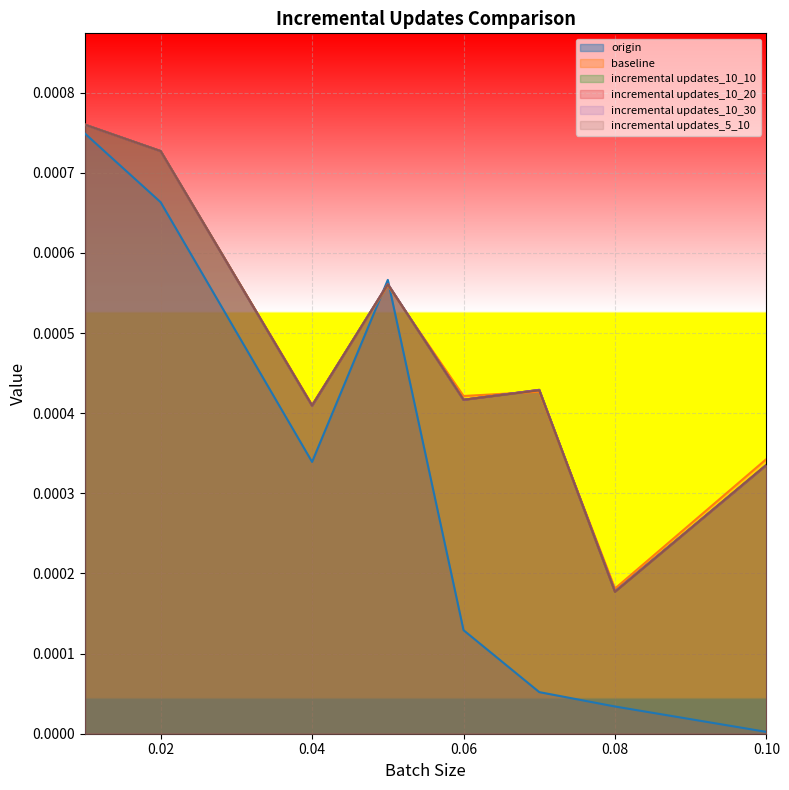

Between 0.1 and 0.05, which is larger?

0.05